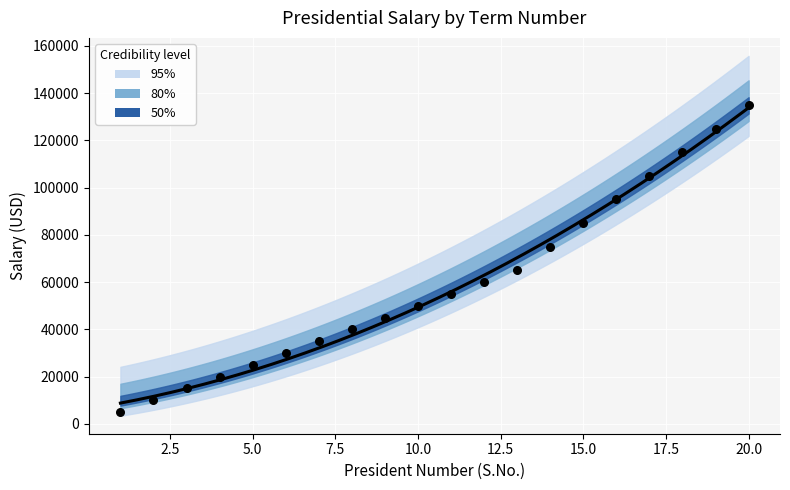

Which has a higher value, 3 or 4?

4